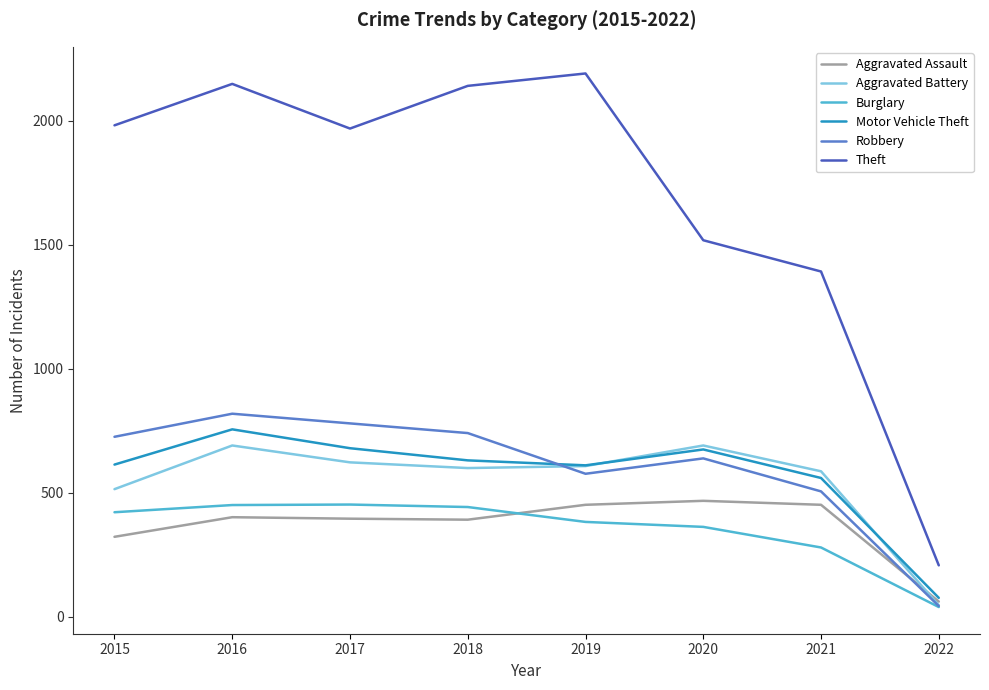

Which series changed the most between 2016 and 2020?

Theft